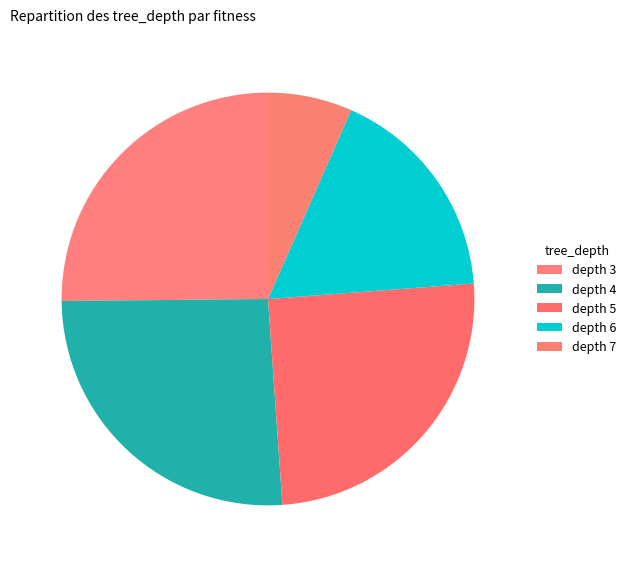

How many segments does this pie chart have?

5